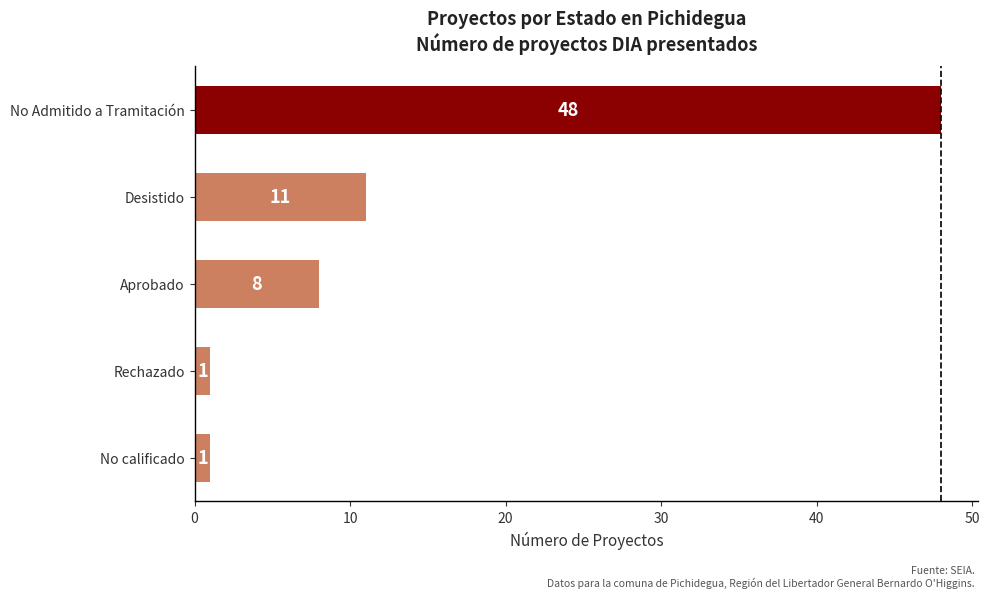

What is the maximum value shown in the chart?

48